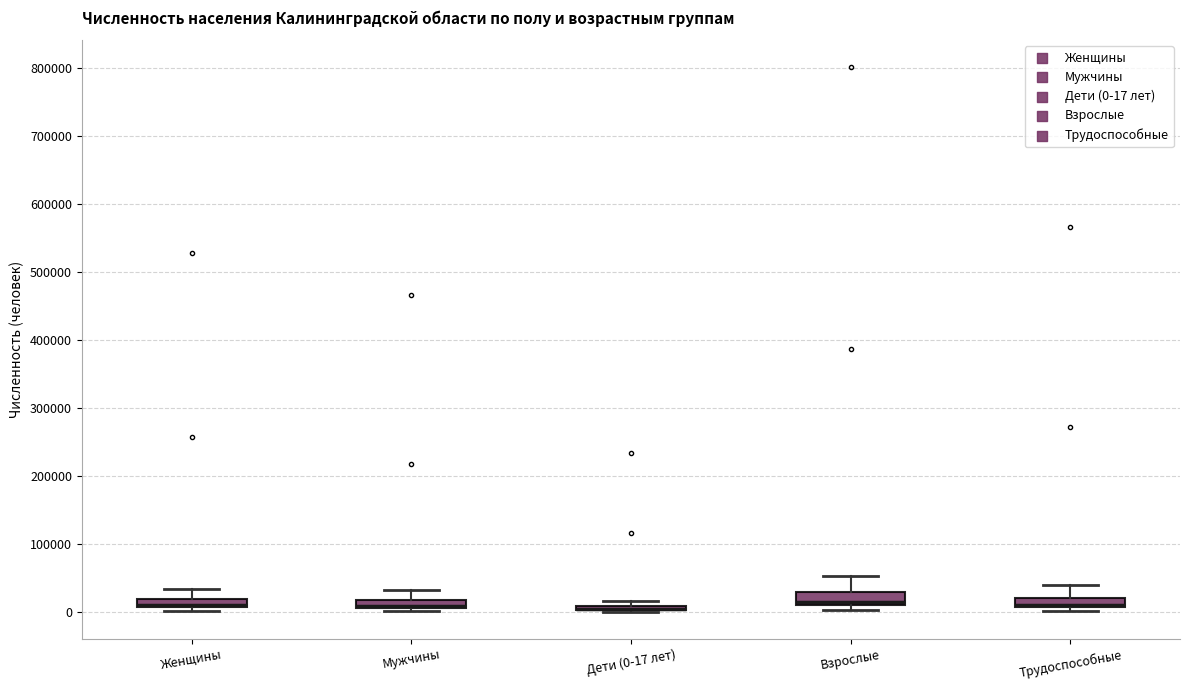

Where is the upper edge of the box for Мужчины on the y-axis? The values are not printed on the chart, so give them approximately, as read against the axis.

20000